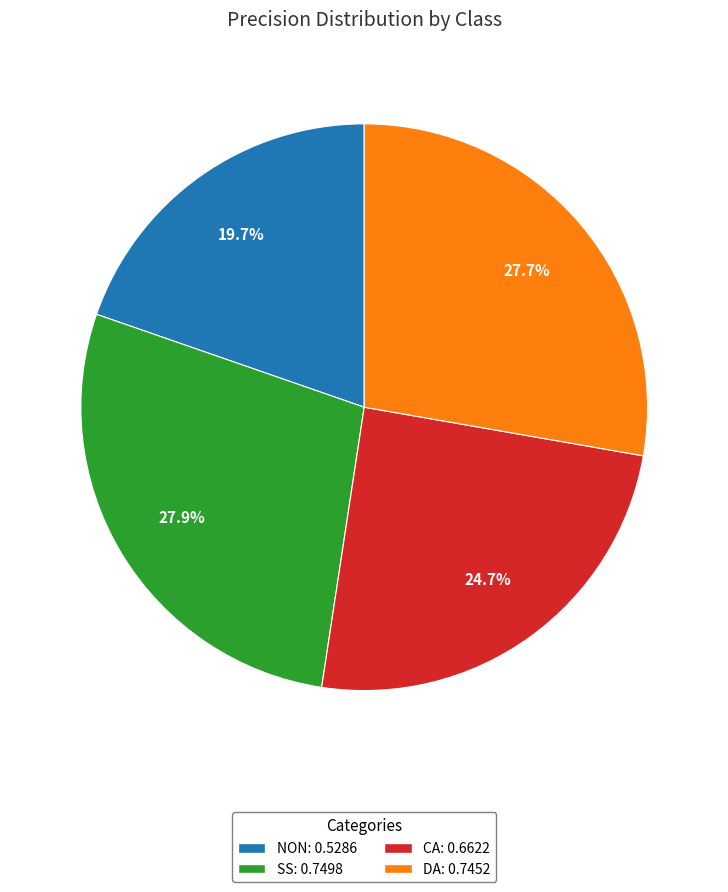

Is there a majority slice in this chart?

No